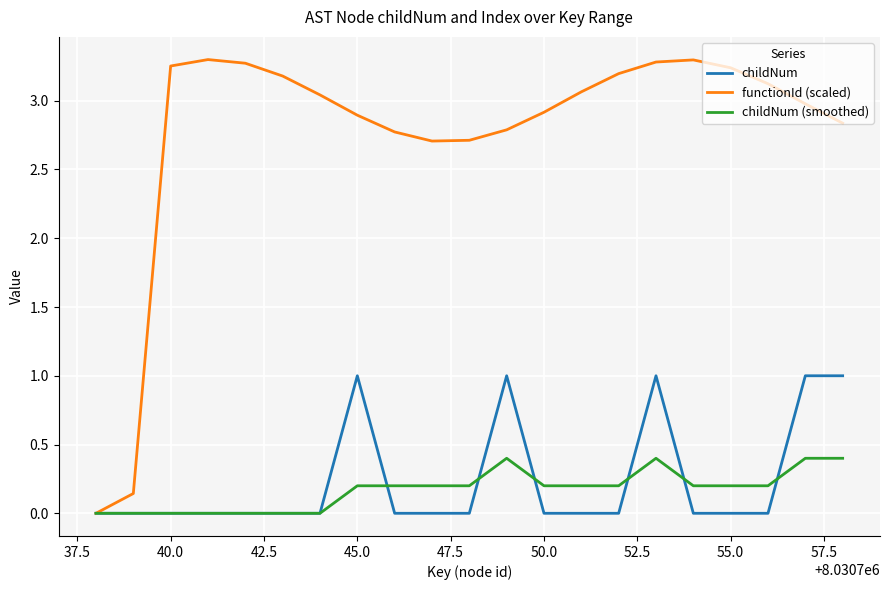

Which series has the widest spread of values?

functionId (scaled)